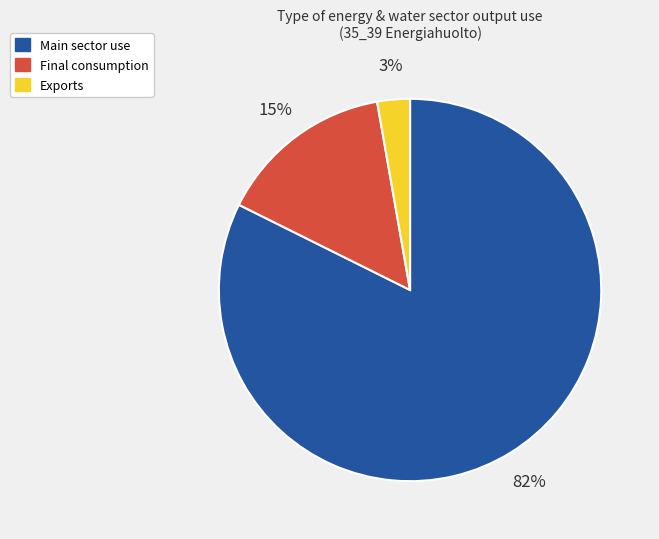

Which has a higher value, Final consumption or Exports?

Final consumption